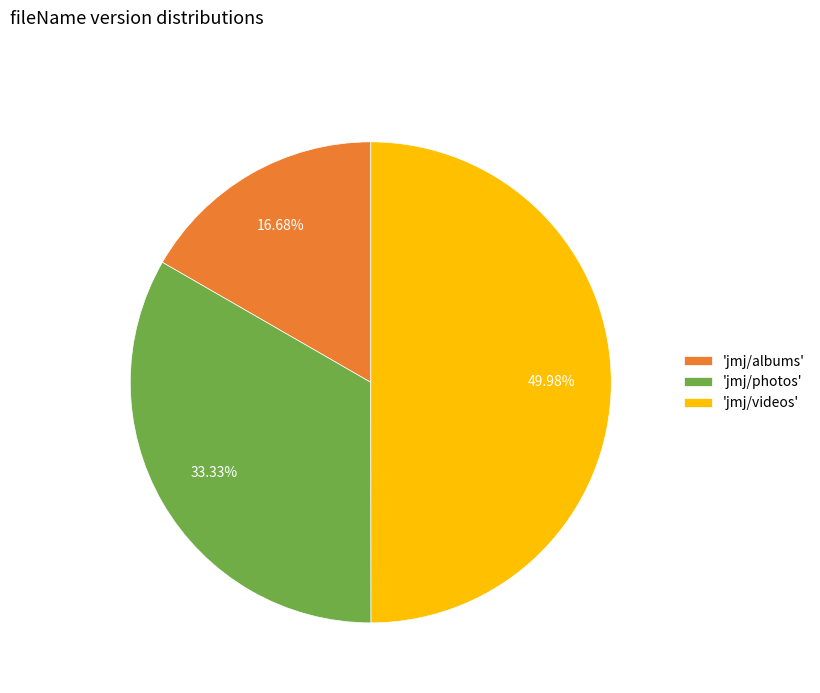

Which has a higher value, 'jmj/photos' or 'jmj/albums'?

'jmj/photos'